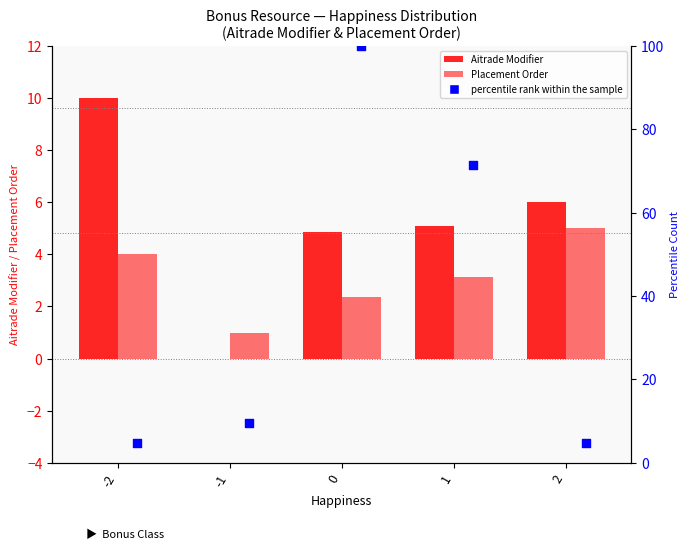

At how many categories does at least one series exceed 53?

2